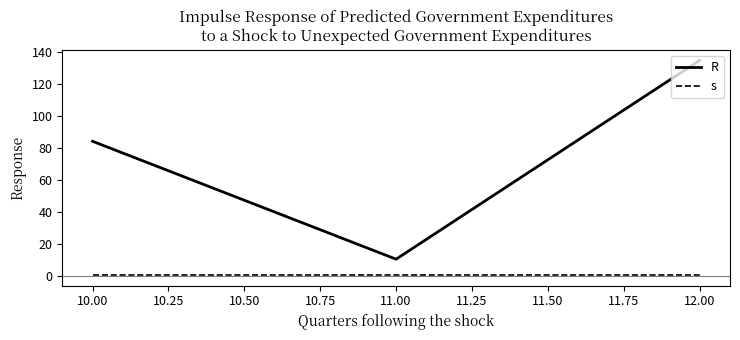

What position from the right is 10.00?

3